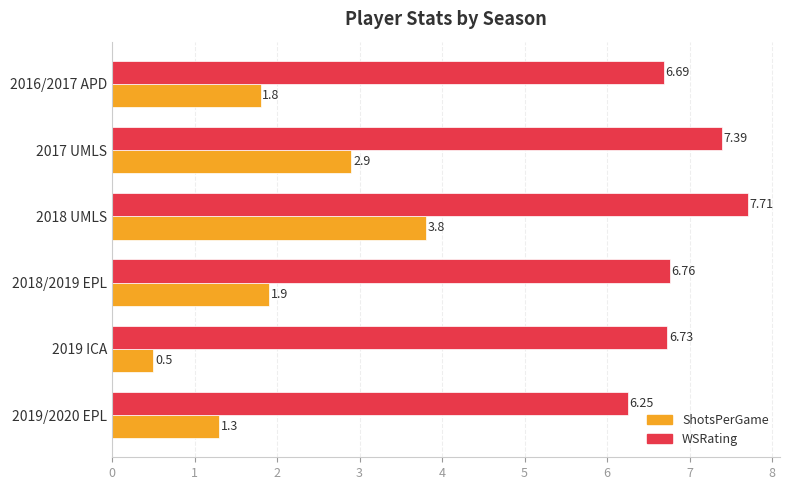

How many categories are shown in the chart?

6